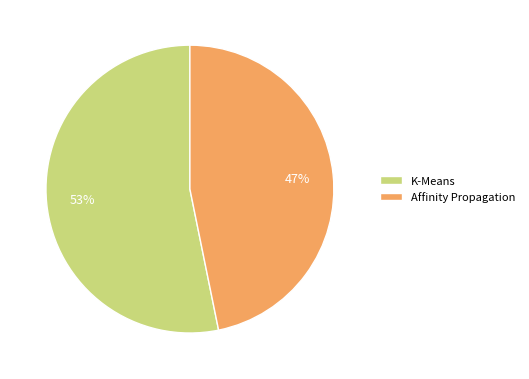

To the nearest percent, what percentage of the pie is K-Means?

53%